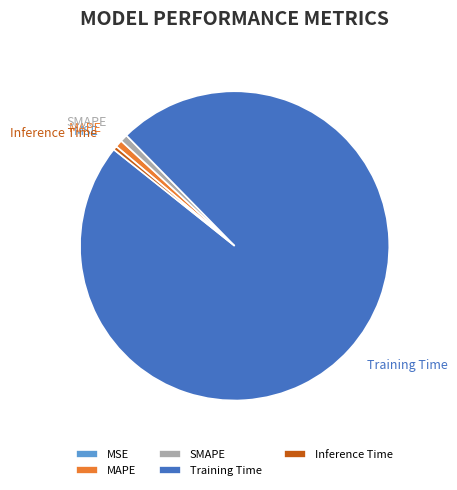

Combined, do SMAPE and Training Time account for over 50%?

Yes